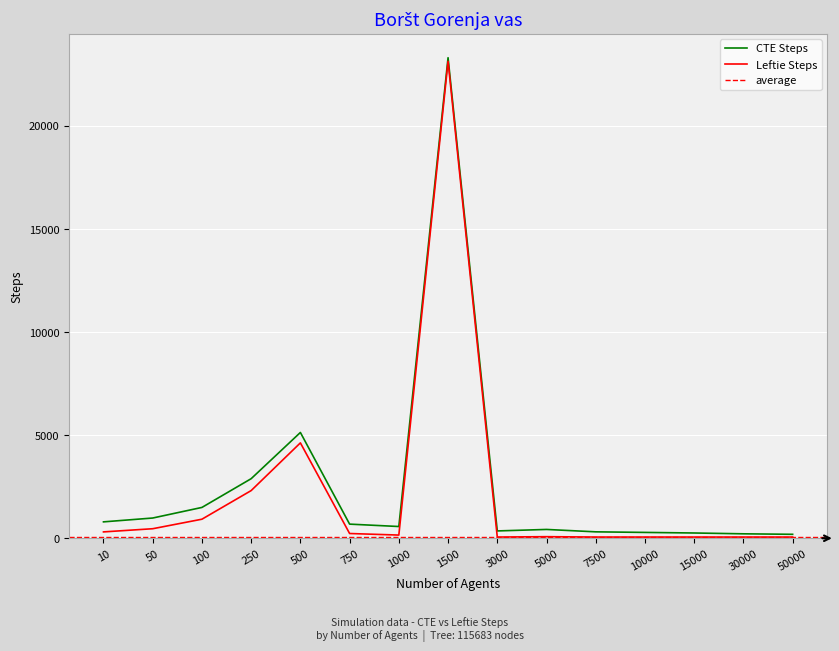

Does the chart display data point markers on the line(s)?

No